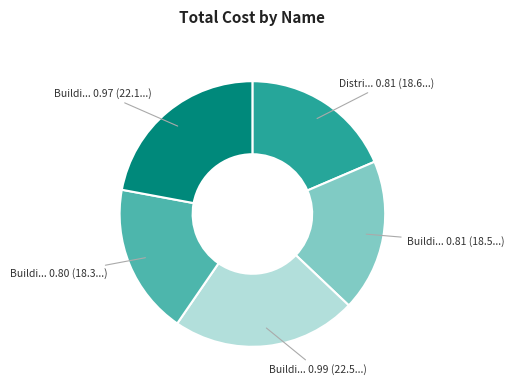

Count the number of slices in the pie.

5